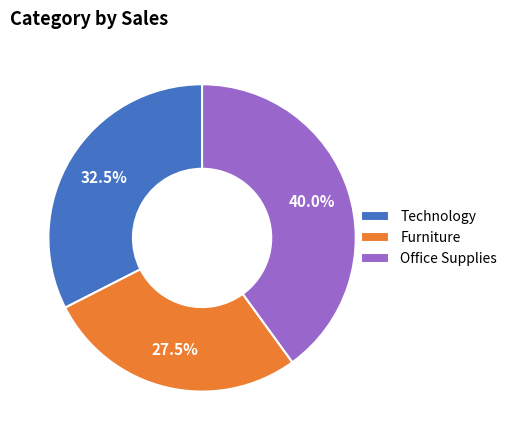

Rank the categories by value from lowest to highest.

Furniture, Technology, Office Supplies